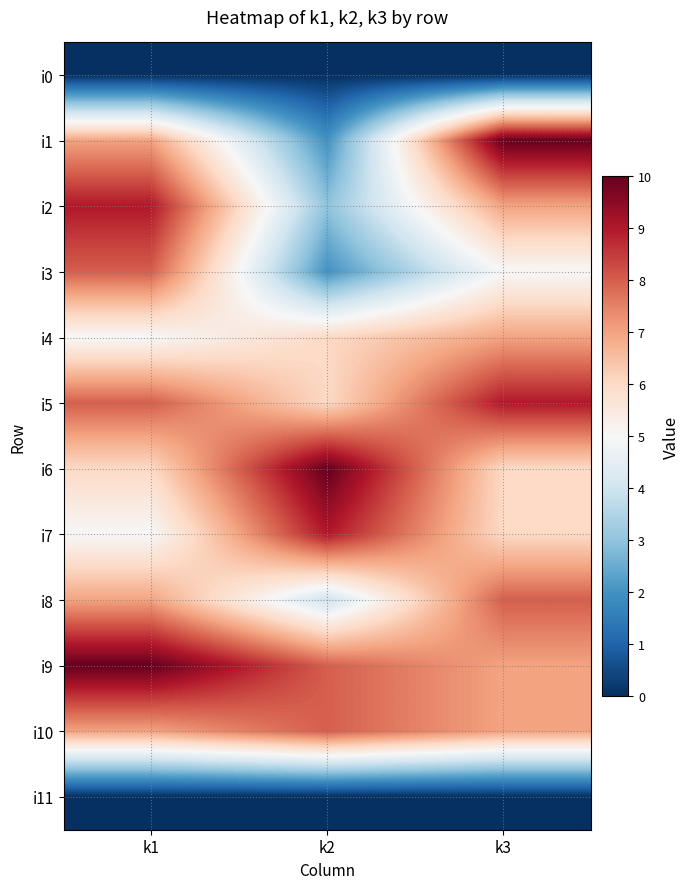

Reading left to right, list all the values displayed in this chart.

i0: k1=0	k2=0	k3=0
i1: k1=7	k2=2	k3=10
i2: k1=9	k2=3	k3=7
i3: k1=8	k2=2	k3=5
i4: k1=5	k2=6	k3=7
i5: k1=8	k2=6	k3=9
i6: k1=6	k2=10	k3=6
i7: k1=5	k2=9	k3=6
i8: k1=7	k2=4	k3=8
i9: k1=10	k2=8	k3=7
i10: k1=7	k2=8	k3=7
i11: k1=0	k2=0	k3=0